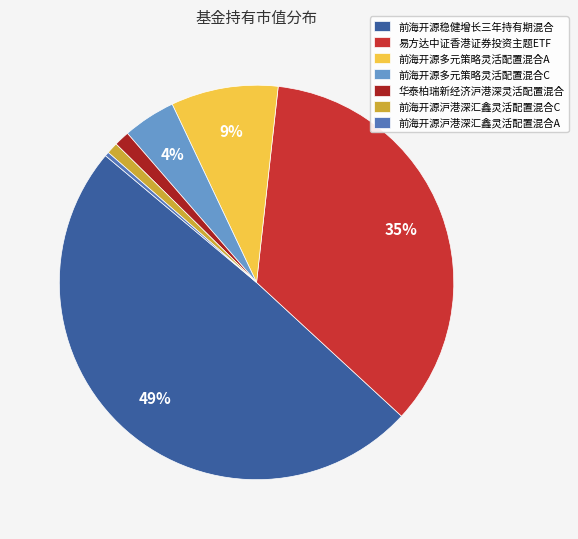

Which has a higher value, 前海开源稳健增长三年持有期混合 or 前海开源多元策略灵活配置混合A?

前海开源稳健增长三年持有期混合